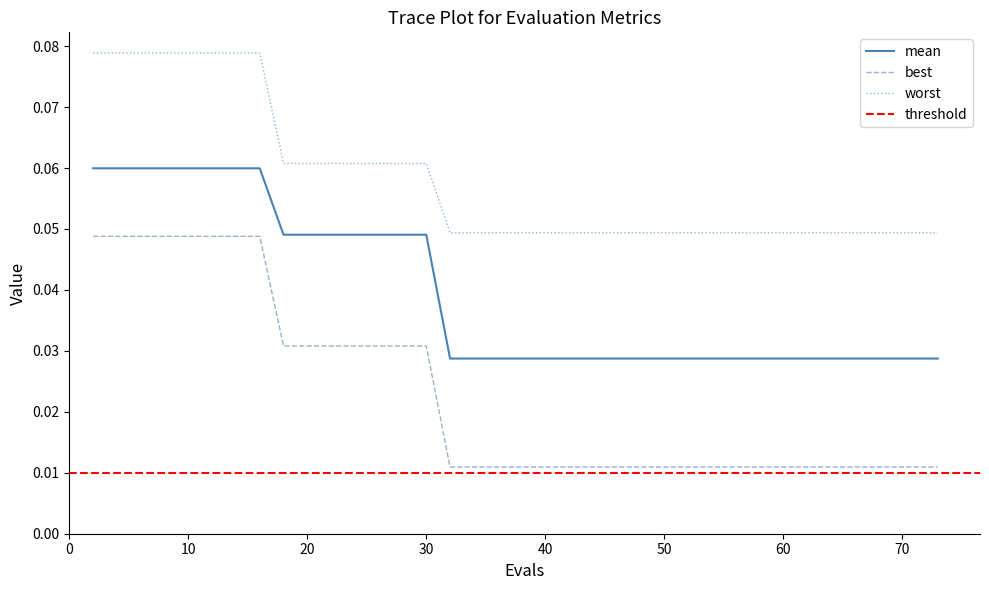

Reading left to right, list all the values displayed in this chart.

mean: 0.1	0.1	0.1	0.1	0.1	0.1	0.1	0.1	0.0	0.0	0.0	0.0	0.0	0.0	0.0	0.0	0.0	0.0	0.0	0.0	0.0	0.0	0.0	0.0	0.0	0.0	0.0	0.0	0.0	0.0	0.0	0.0	0.0	0.0	0.0	0.0	0.0	0.0	0.0	0.0
best: 0.0	0.0	0.0	0.0	0.0	0.0	0.0	0.0	0.0	0.0	0.0	0.0	0.0	0.0	0.0	0.0	0.0	0.0	0.0	0.0	0.0	0.0	0.0	0.0	0.0	0.0	0.0	0.0	0.0	0.0	0.0	0.0	0.0	0.0	0.0	0.0	0.0	0.0	0.0	0.0
worst: 0.1	0.1	0.1	0.1	0.1	0.1	0.1	0.1	0.1	0.1	0.1	0.1	0.1	0.1	0.1	0.0	0.0	0.0	0.0	0.0	0.0	0.0	0.0	0.0	0.0	0.0	0.0	0.0	0.0	0.0	0.0	0.0	0.0	0.0	0.0	0.0	0.0	0.0	0.0	0.0